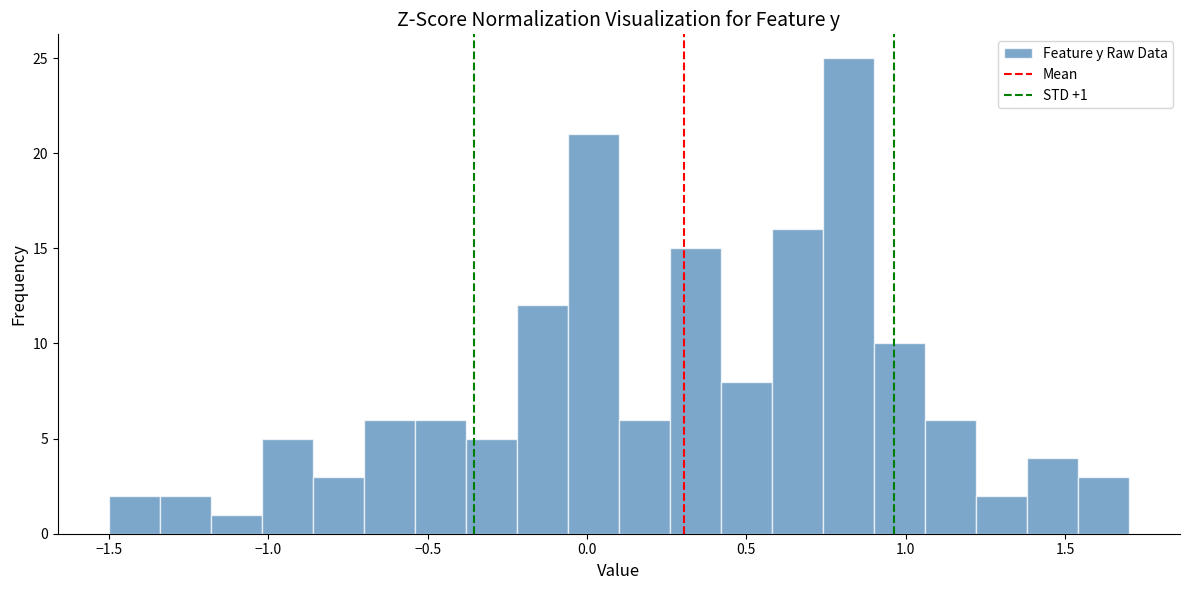

Around what value on the x-axis is the tallest bar? Give the approximate position of its centre, as read against the axis.

0.80